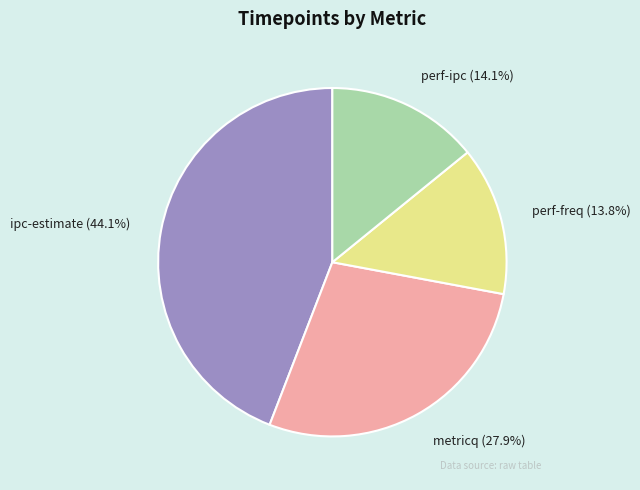

To the nearest percent, what percentage of the pie is perf-freq?

14%